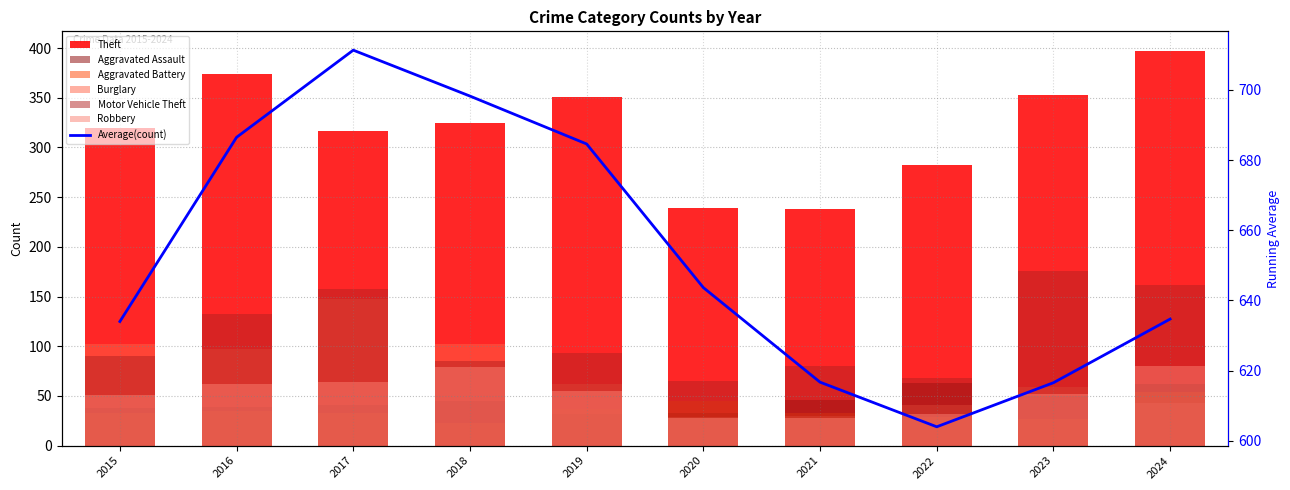

Which series has the largest total across all categories?

Theft